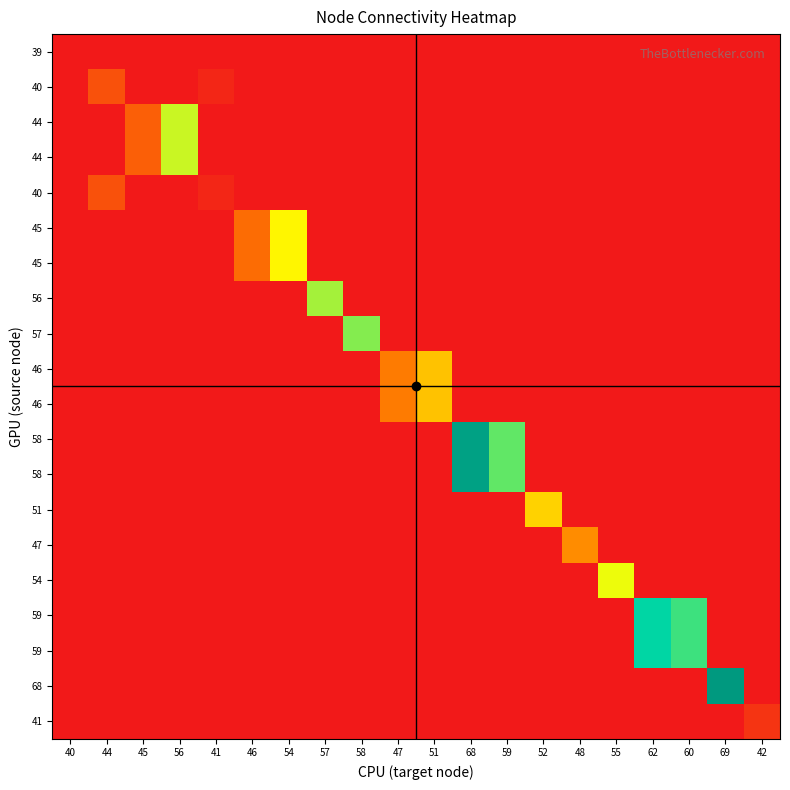

How many distinct data groups are displayed?

20